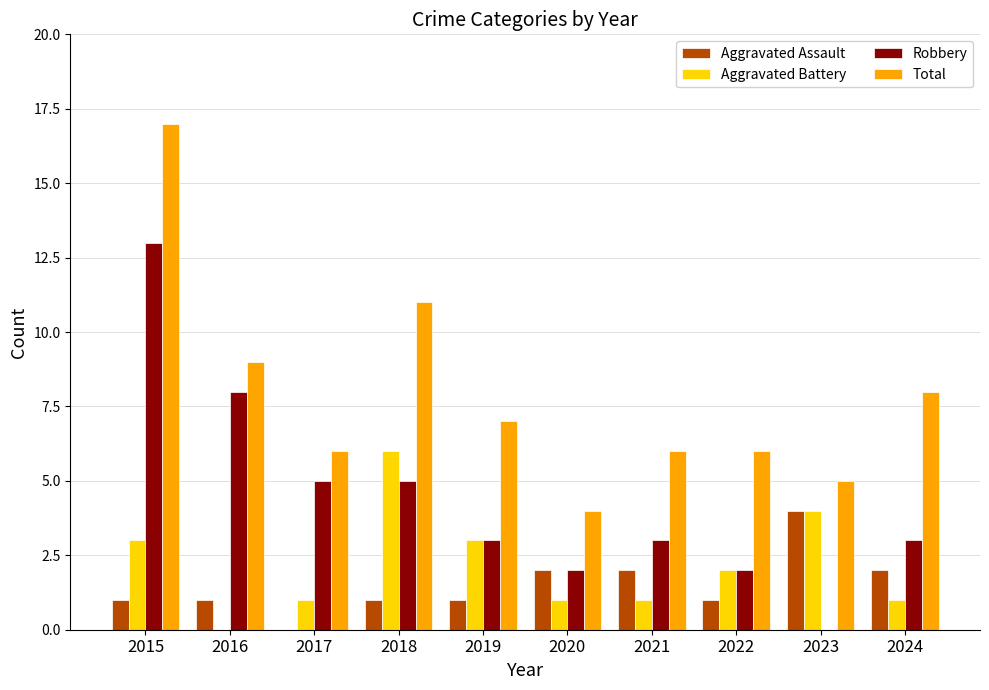

The Robbery series shows 3 at 2018. True or false?

False